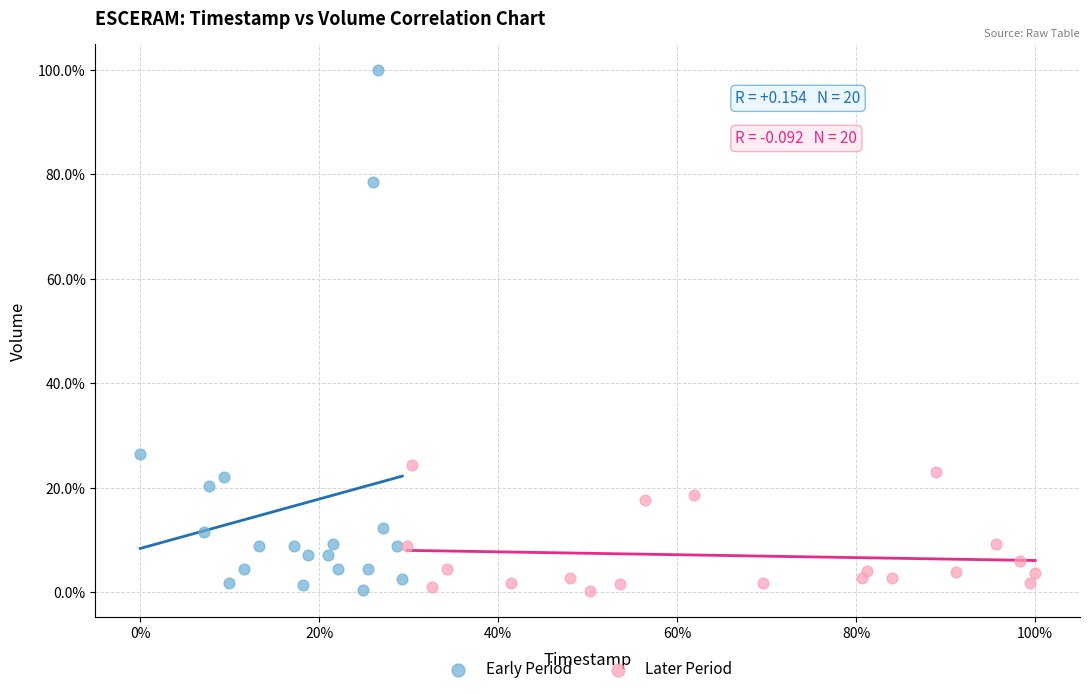

What are all the series names shown in the legend?

Early Period, Later Period